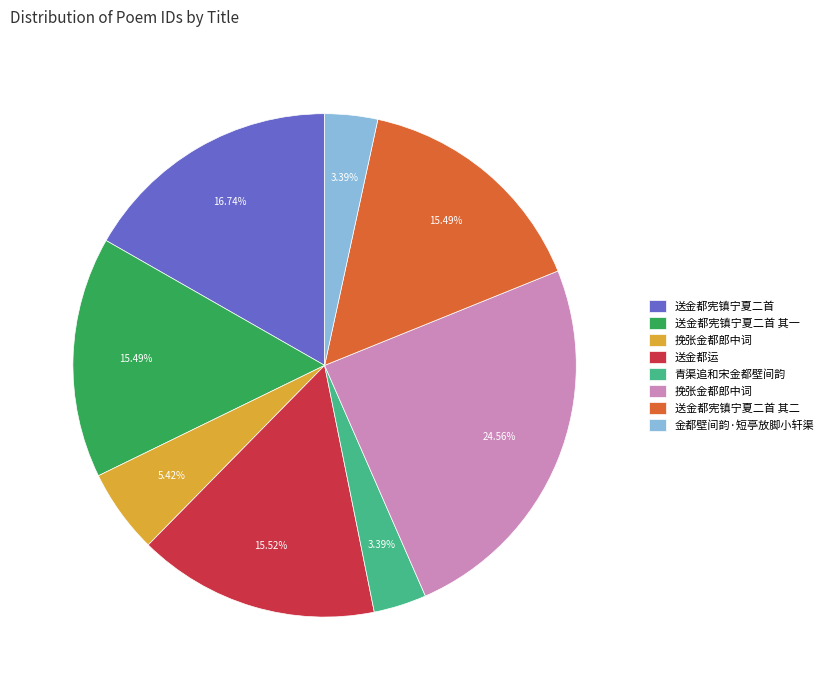

Does any single category account for the majority?

No